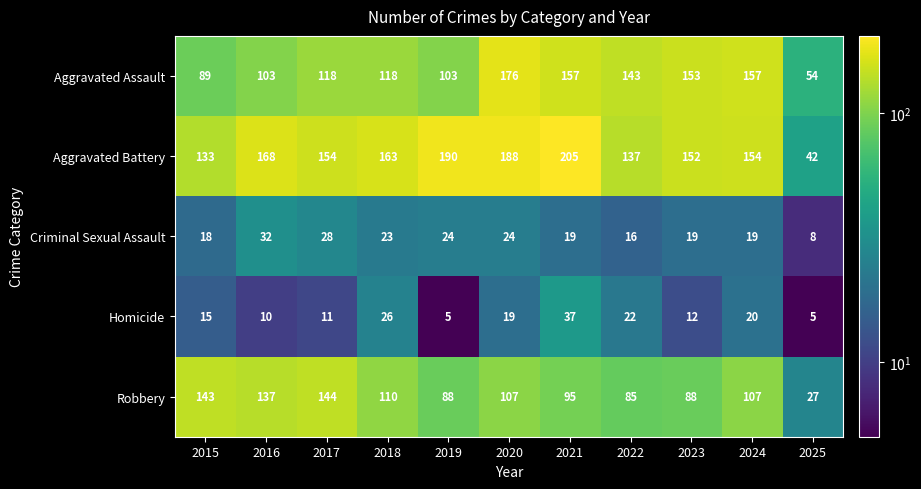

What is the sum of the Homicide values at 2023 and 2019?

17